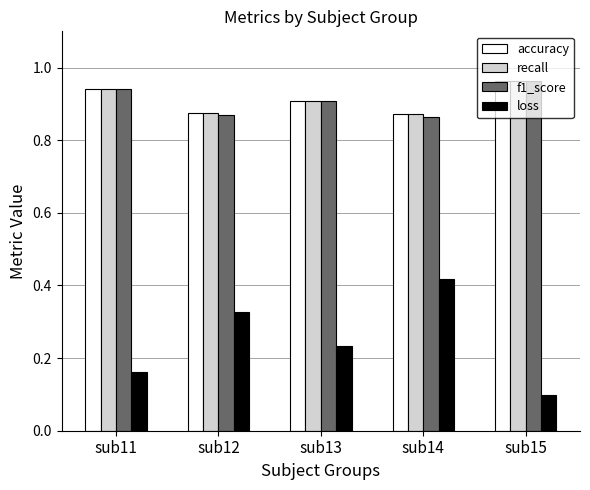

True or false: loss has a value of 0.1 at sub15.

True